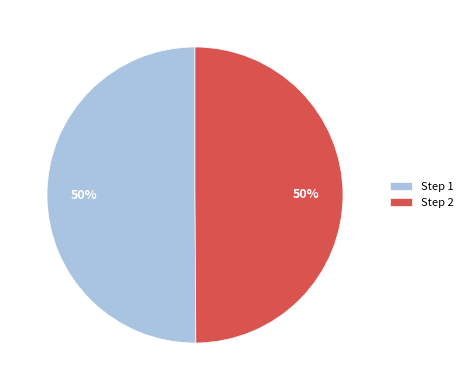

How many slices are in this pie chart?

2